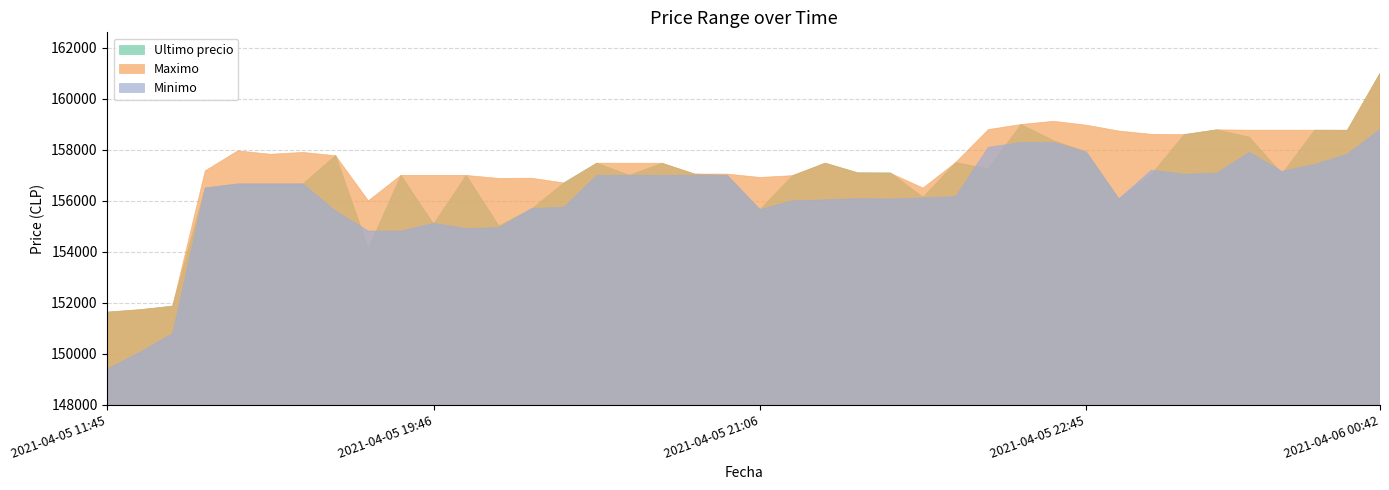

How many distinct data groups are displayed?

3